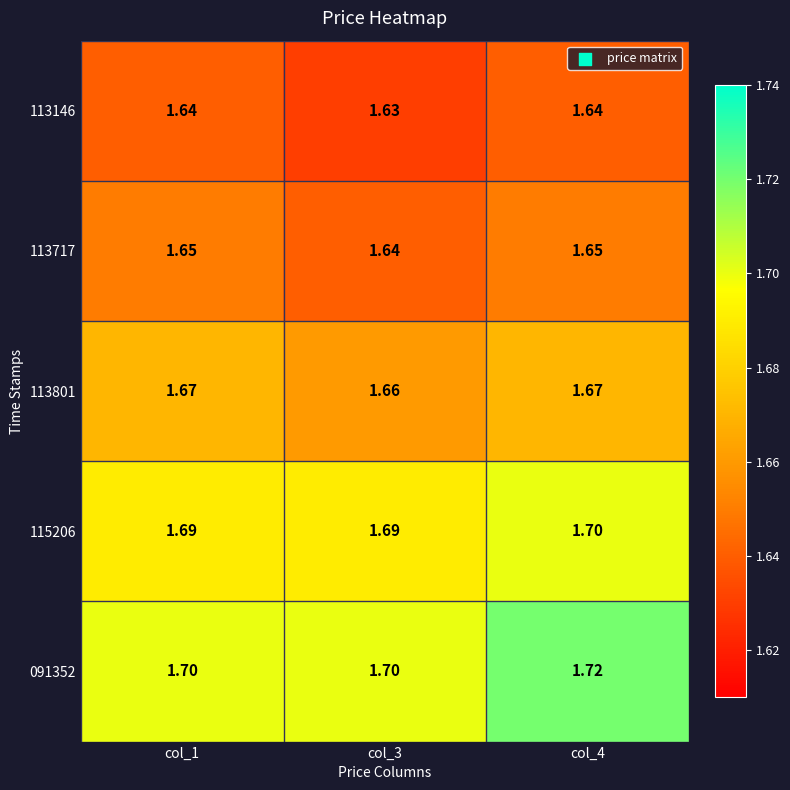

Is the value of 091352 at col_1 greater than the value of 113801 at col_3?

Yes